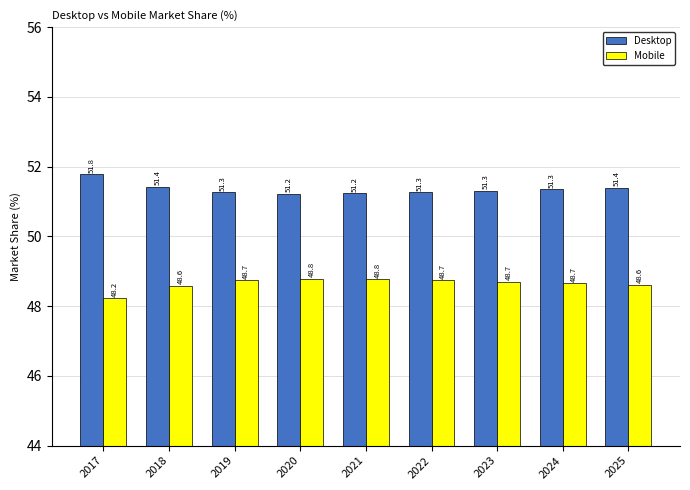

What are all the series names shown in the legend?

Desktop, Mobile